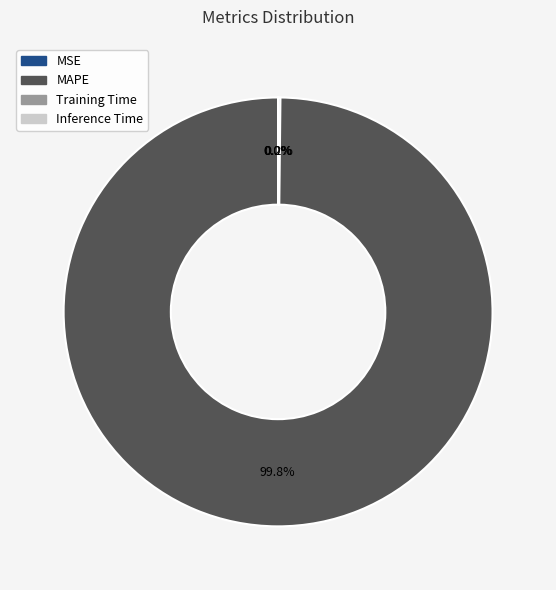

What is the majority slice?

MAPE